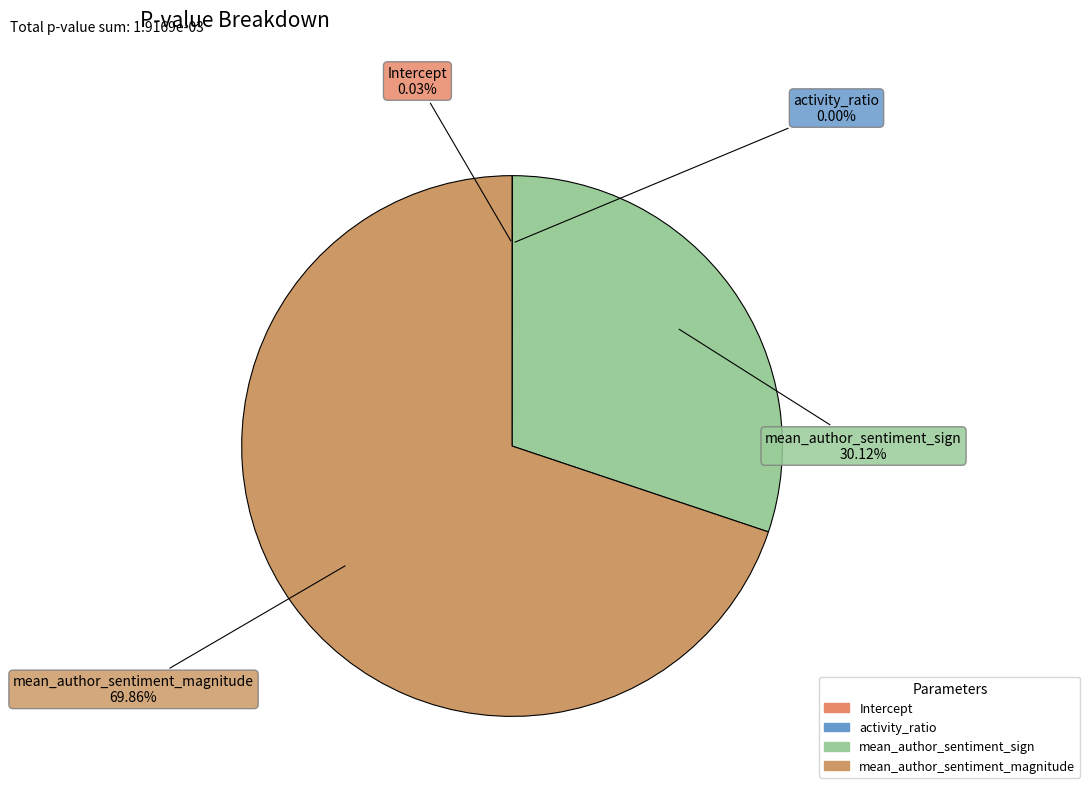

The mean_author_sentiment_sign slice represents 30% of the pie. True or false?

True